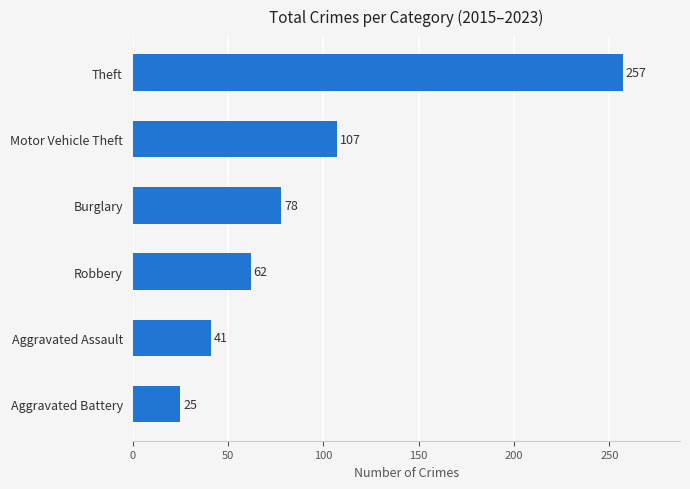

The value at Aggravated Battery is 25. True or false?

True